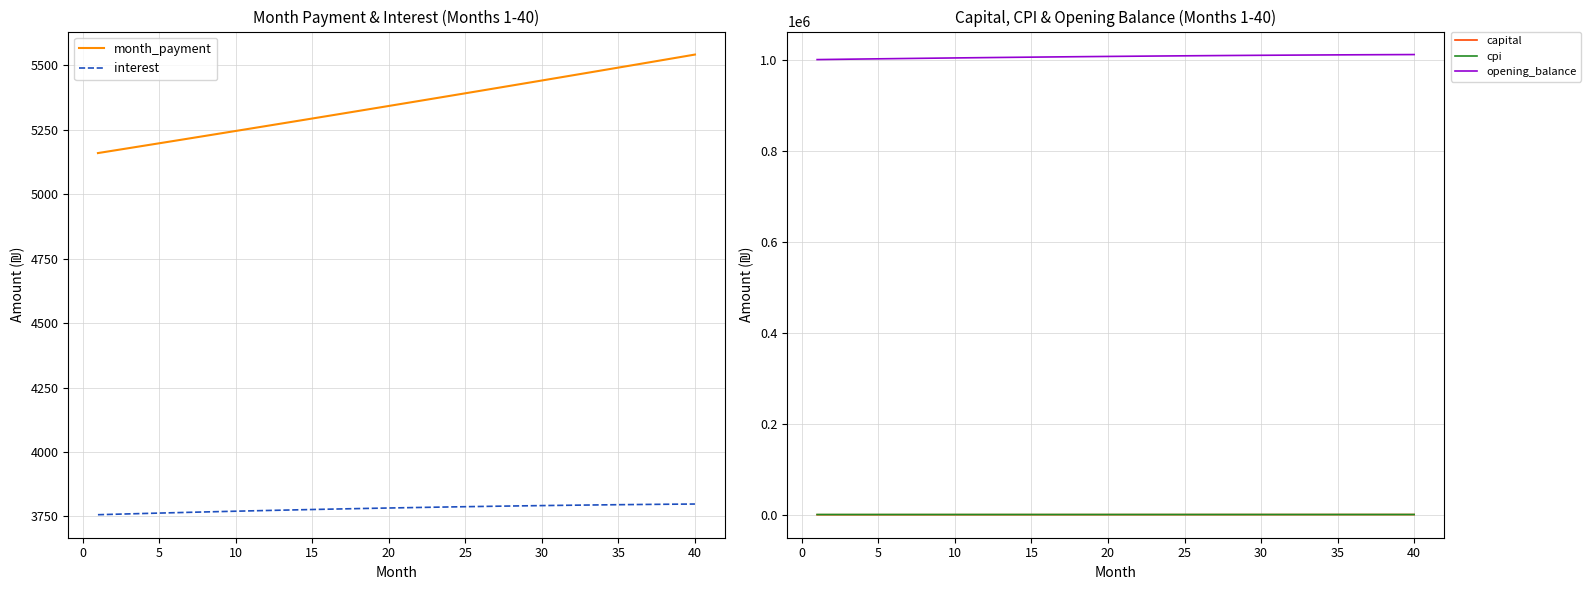

True or false: opening_balance and capital intersect in this chart.

False